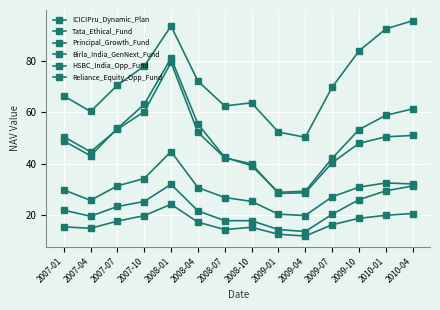

How many lines are shown in the chart?

6